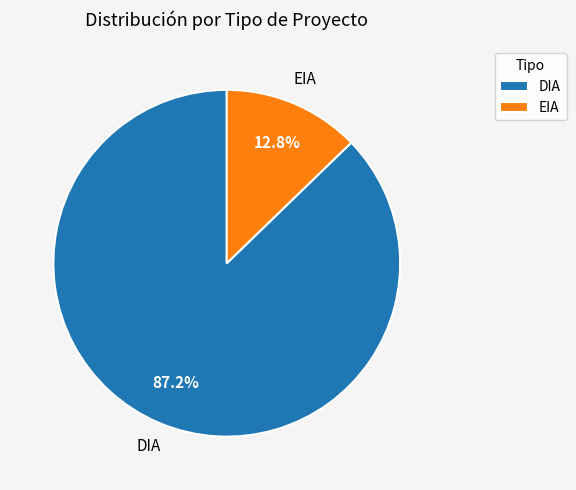

What portion of the pie excludes EIA?

87.2%